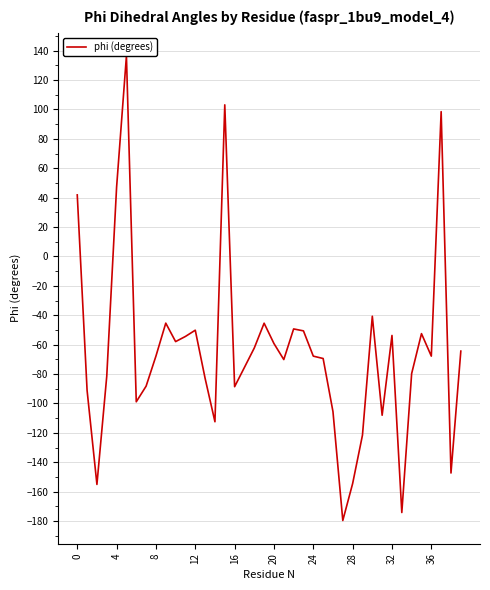

What is the label of the 18th point from the right?

22